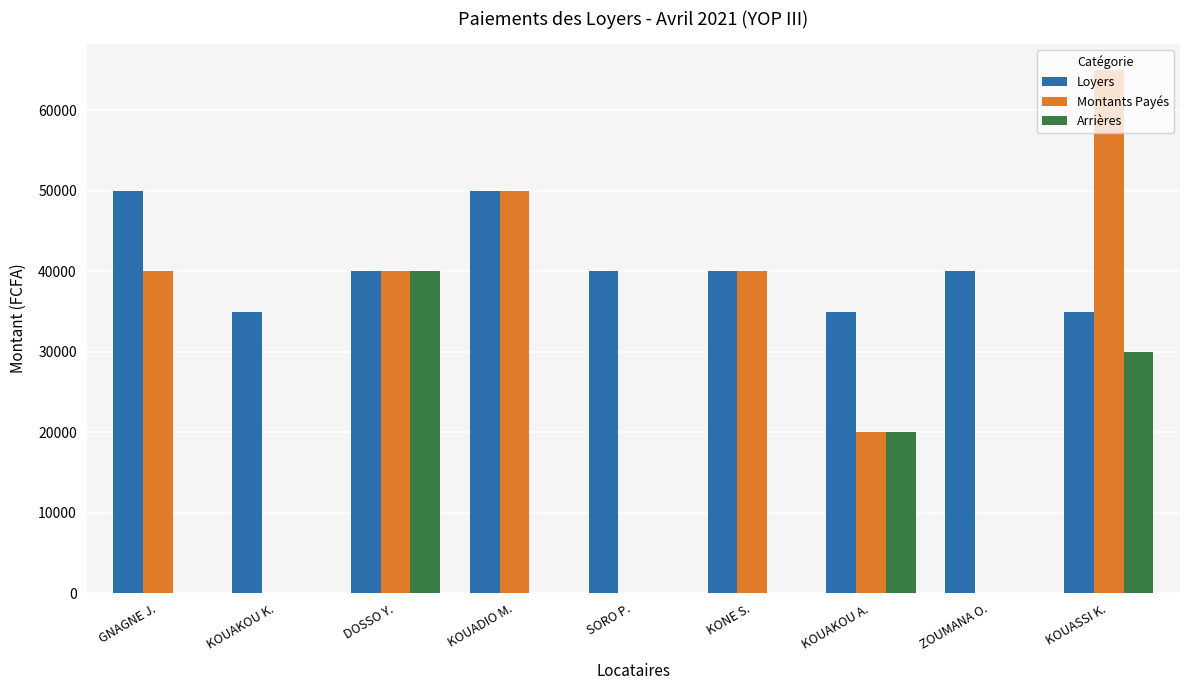

What is the approximate value of Montants Payés at KOUADIO M.?

50000